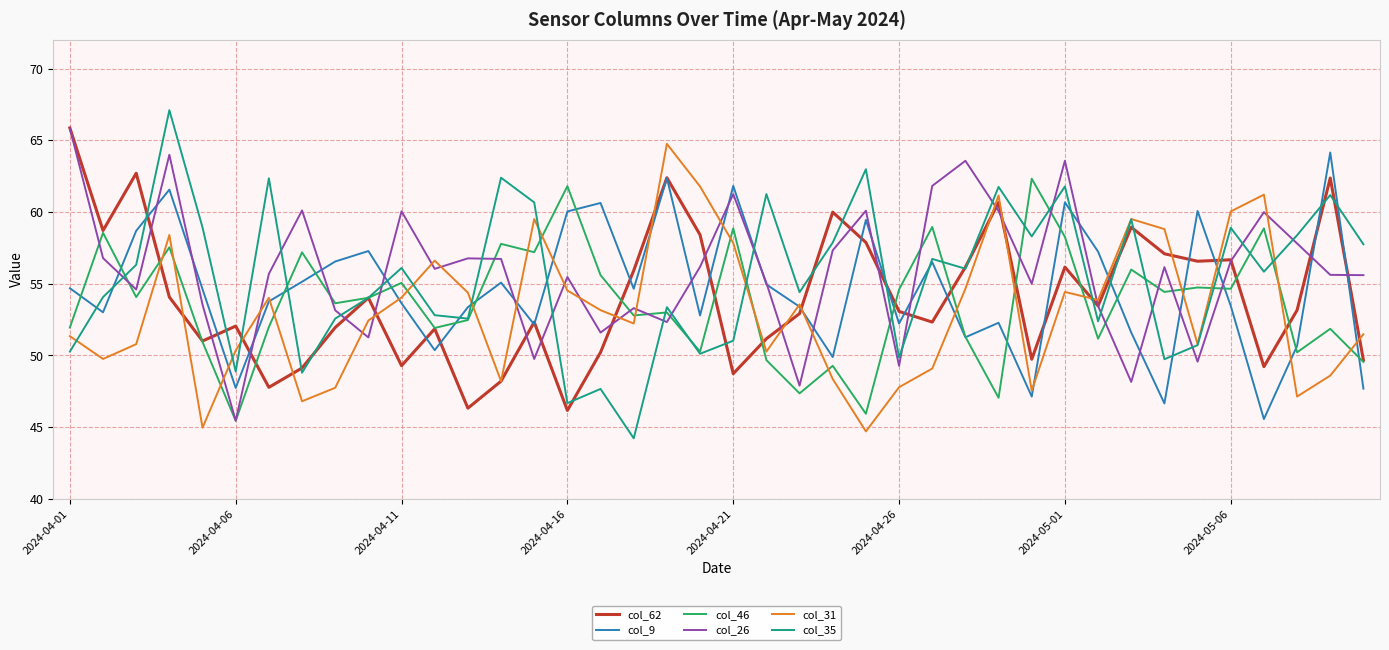

Which series has the largest range (max minus min)?

col_35